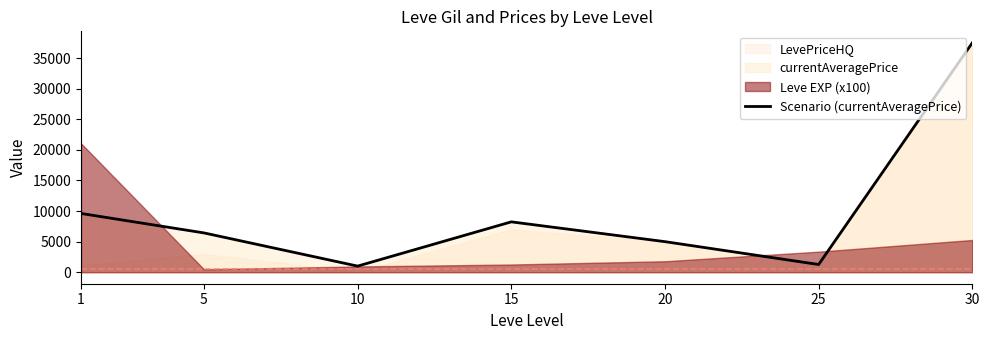

Reading right to left, what are all the values shown in this chart?

37500.0	1264.2	5000.0	8237.3	1004.3	6428.7	9608.5